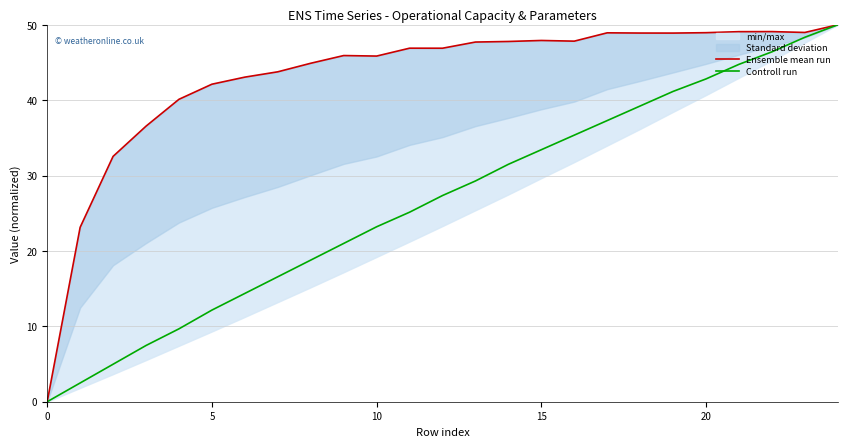

What is the maximum value for Controll run?

50.0